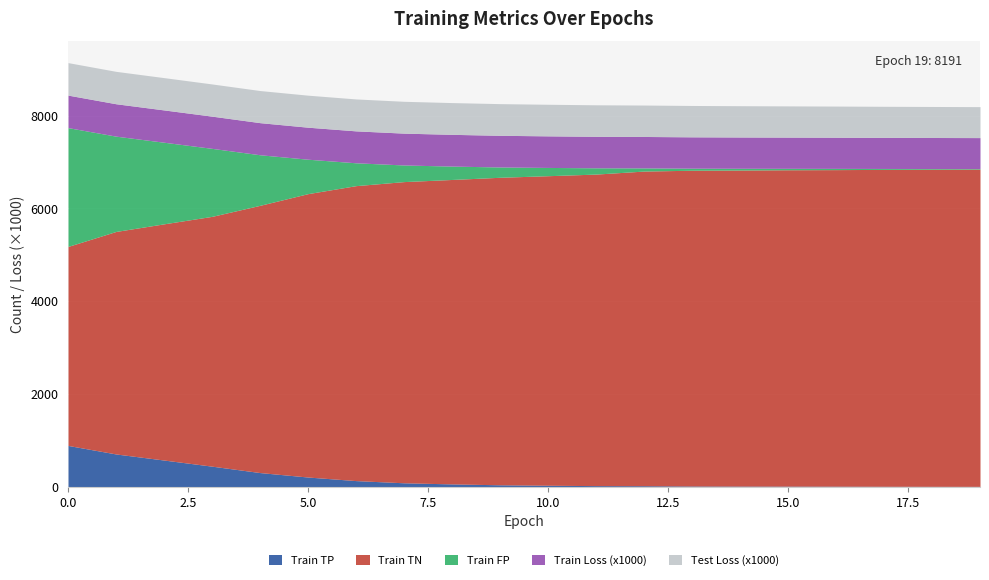

Which series has the largest total across all categories?

Train TN